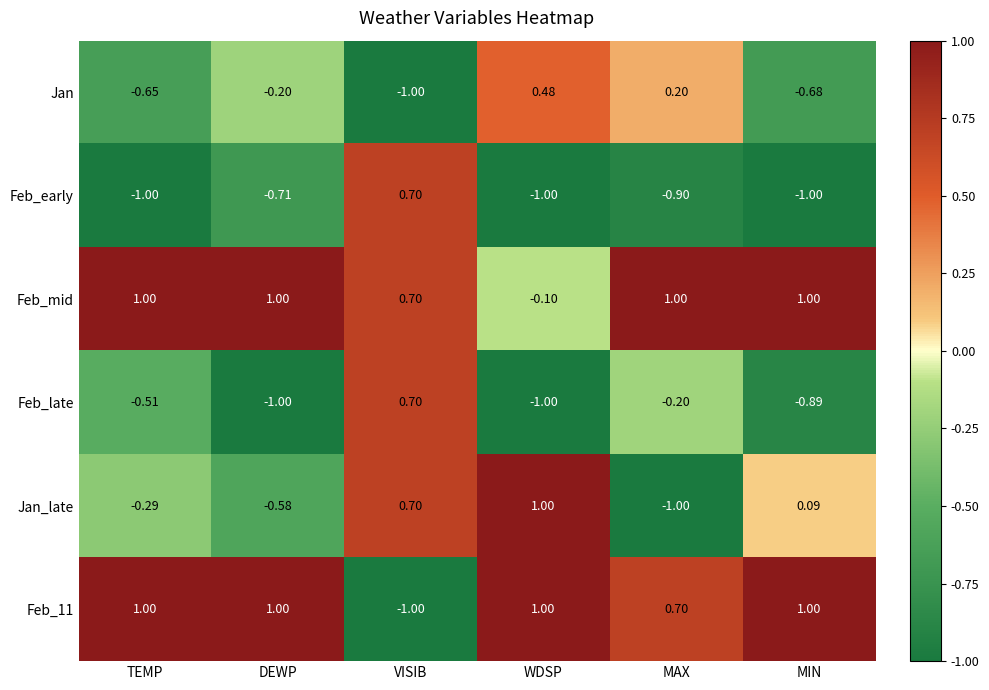

Which series has the largest total across all categories?

Feb_mid